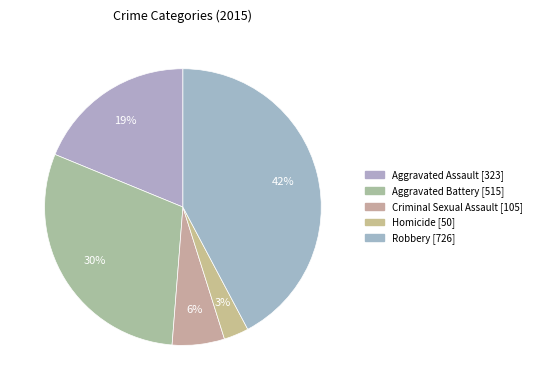

Count the number of slices in the pie.

5